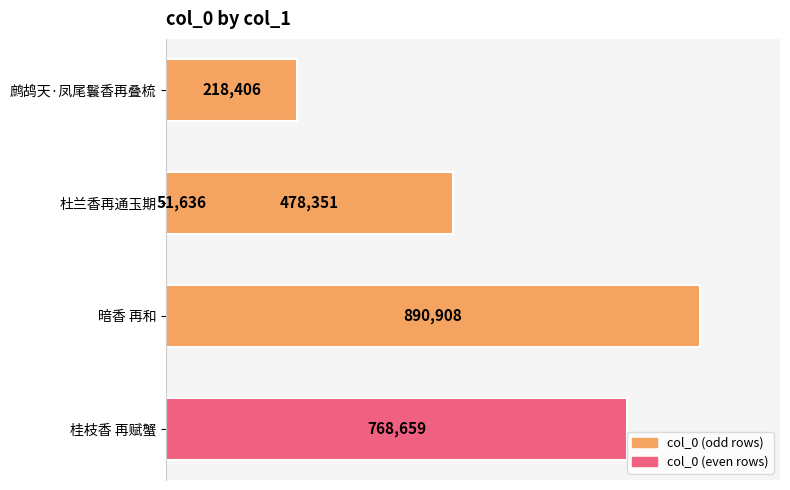

The value at 0.2 is 51636. True or false?

True